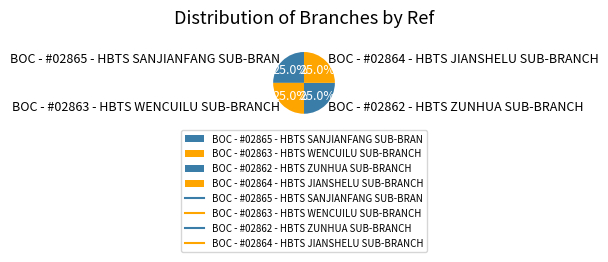

Is there any slice that represents more than half of the pie?

No